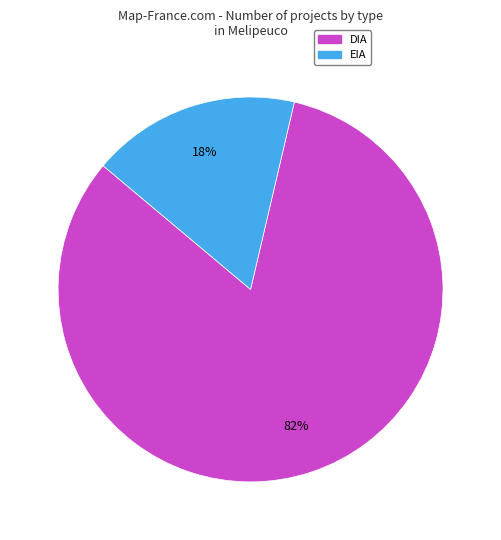

Is it true that DIA is 93% of the pie?

False